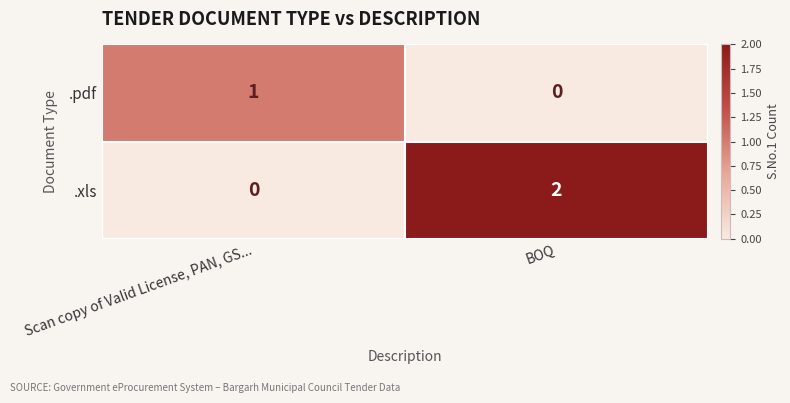

Rank the categories by .pdf value from lowest to highest.

BOQ, Scan copy of Valid License, PAN, GS...